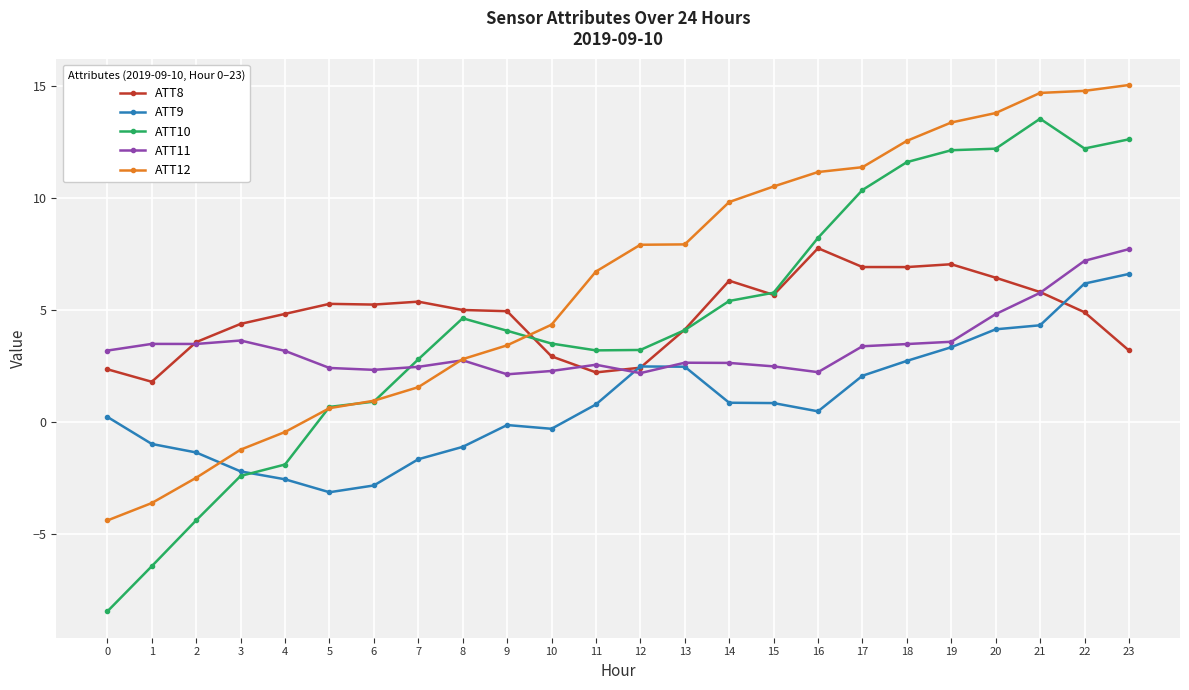

What is the minimum value for ATT12?

-4.4